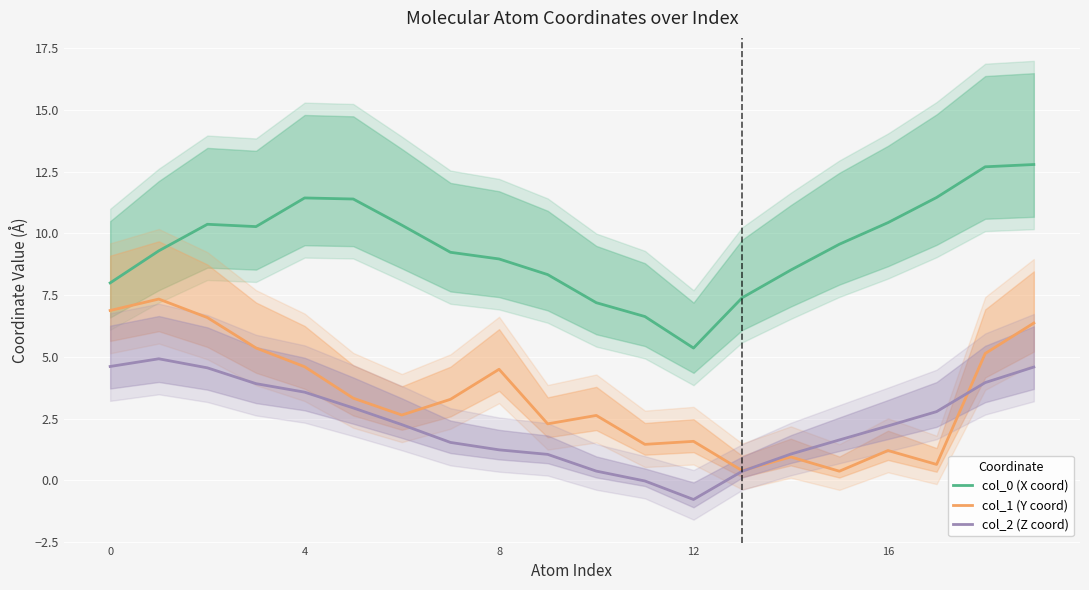

True or false: col_1 (Y coord) and col_0 (X coord) intersect in this chart.

False